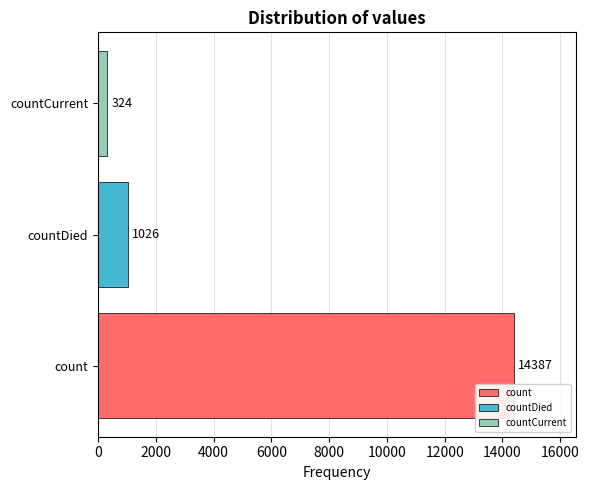

What is the average value?

5246